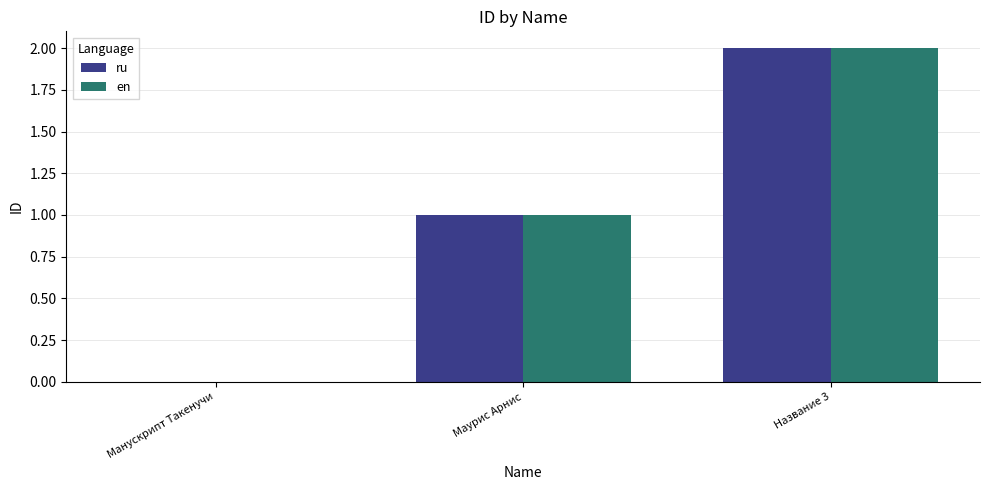

Reading left to right, transcribe all the data shown in this chart.

ru: Манускрипт Такенучи=0	Маурис Арнис=1	Название 3=2
en: Манускрипт Такенучи=0	Маурис Арнис=1	Название 3=2